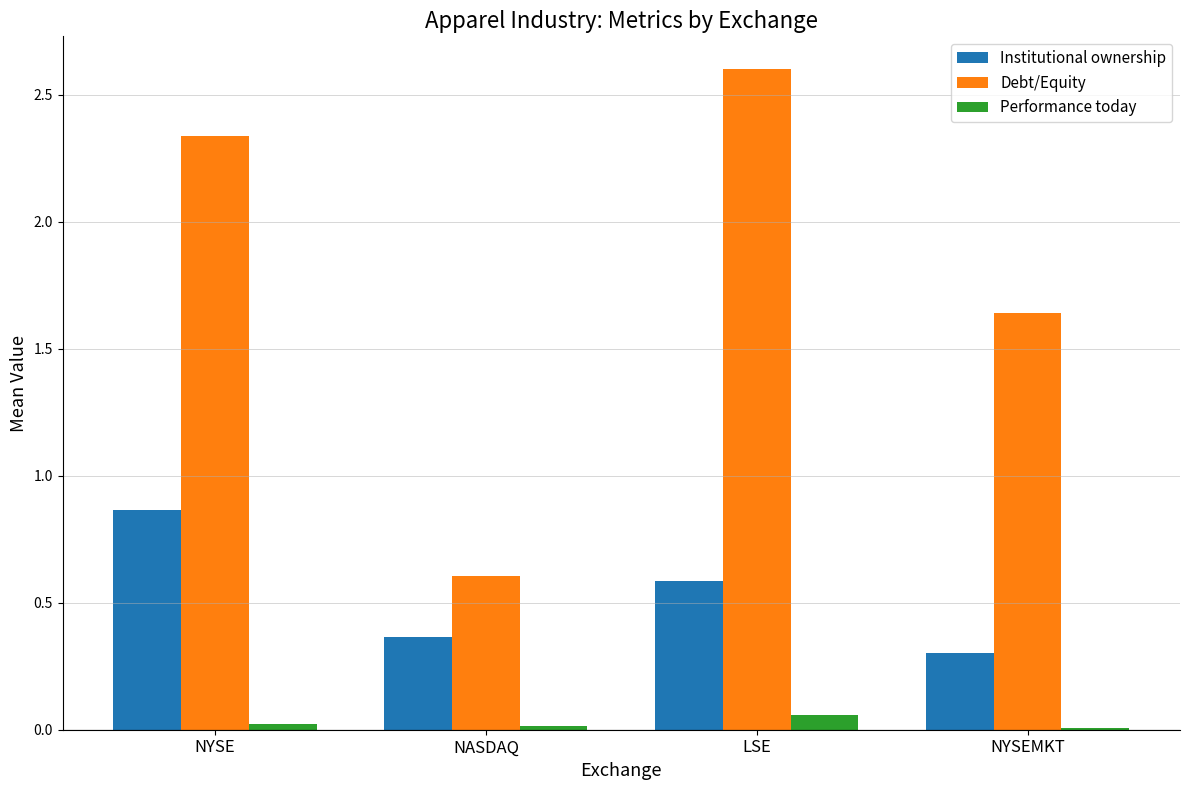

What is the sum of all Institutional ownership values?

2.1